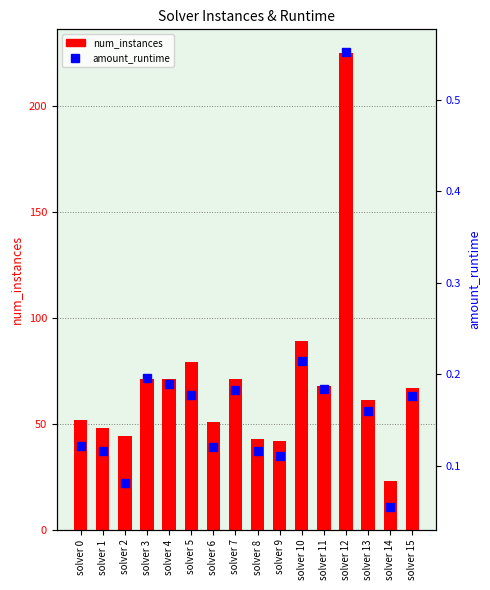

Which series has the widest spread of values?

num_instances